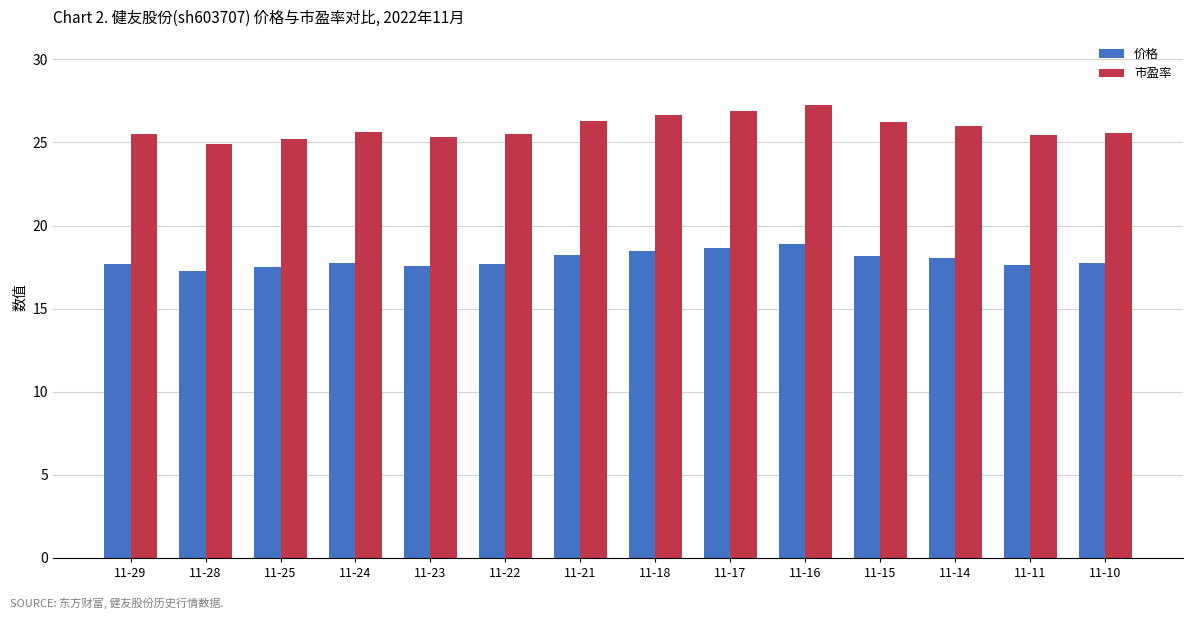

Which series has the largest range (max minus min)?

市盈率